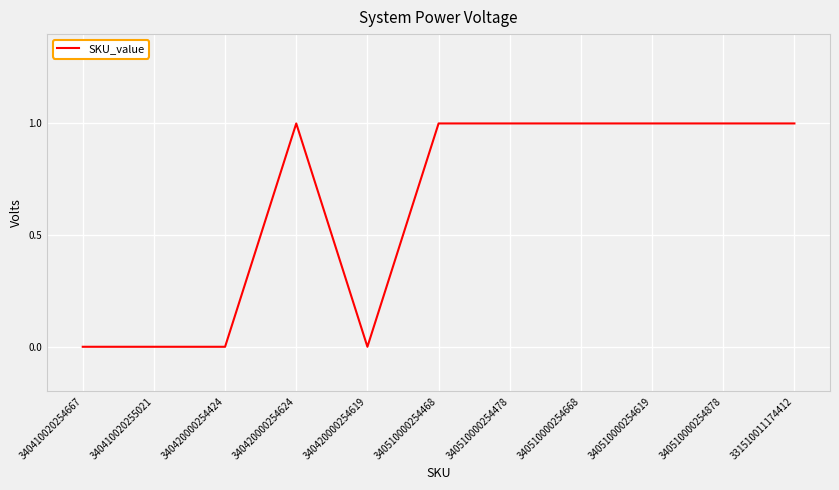

Reading left to right, transcribe all the data shown in this chart.

340410020254667=0	340410020255021=0	340420000254424=0	340420000254624=1	340420000254619=0	340510000254468=1	340510000254478=1	340510000254668=1	340510000254619=1	340510000254878=1	331510011174412=1